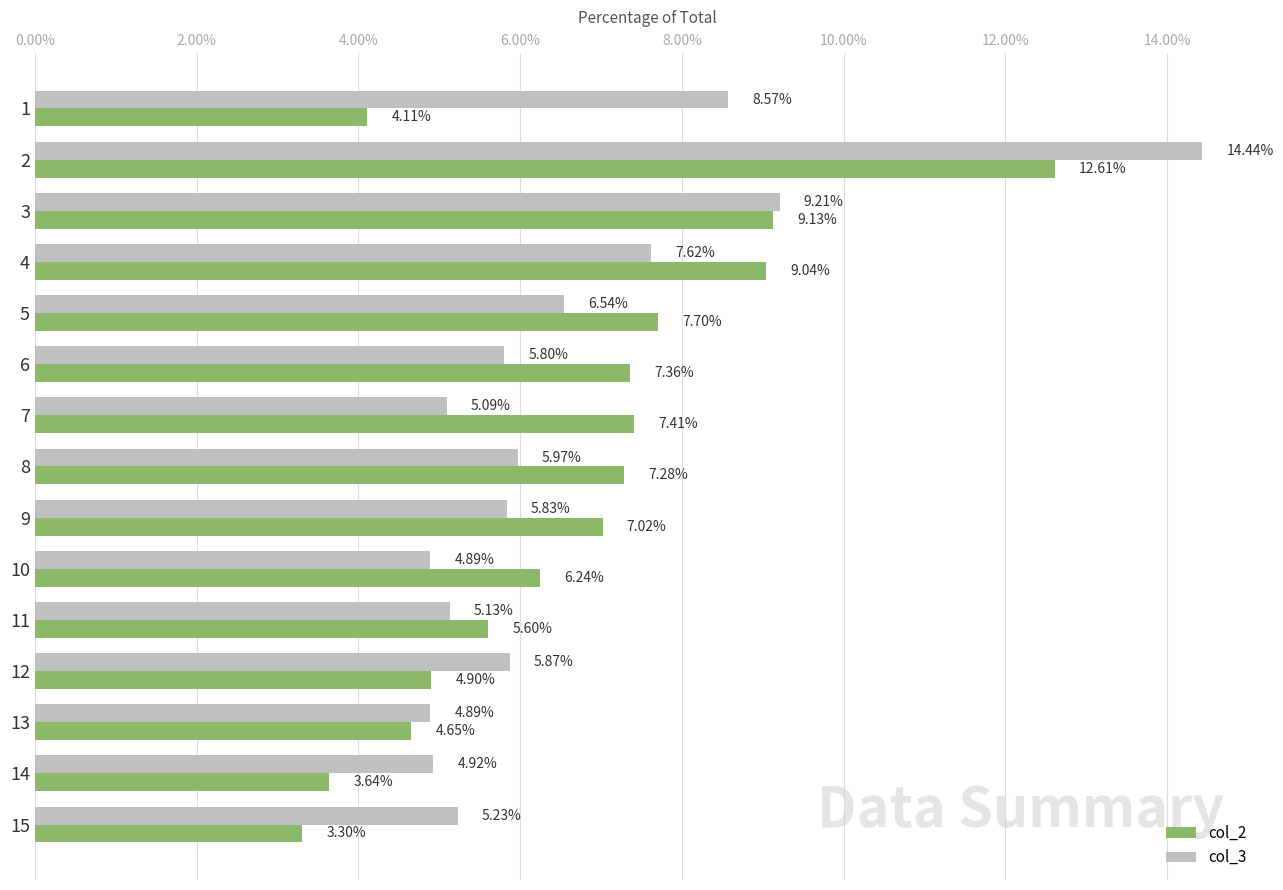

How many data points does each series have?

15